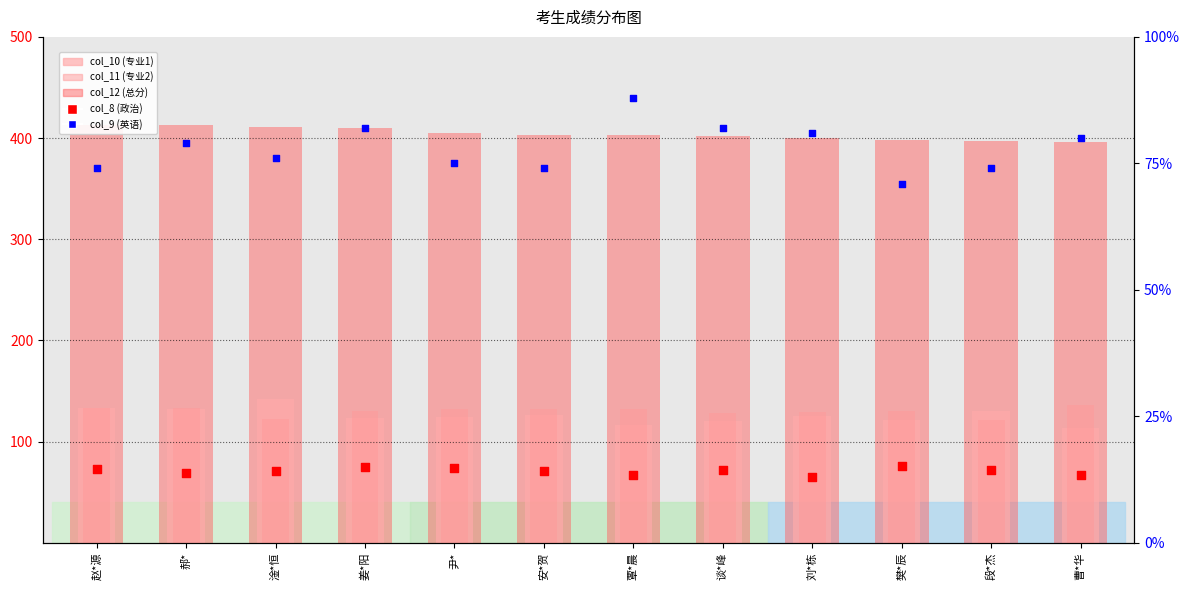

Which series has the largest total across all categories?

col_12 (总分)